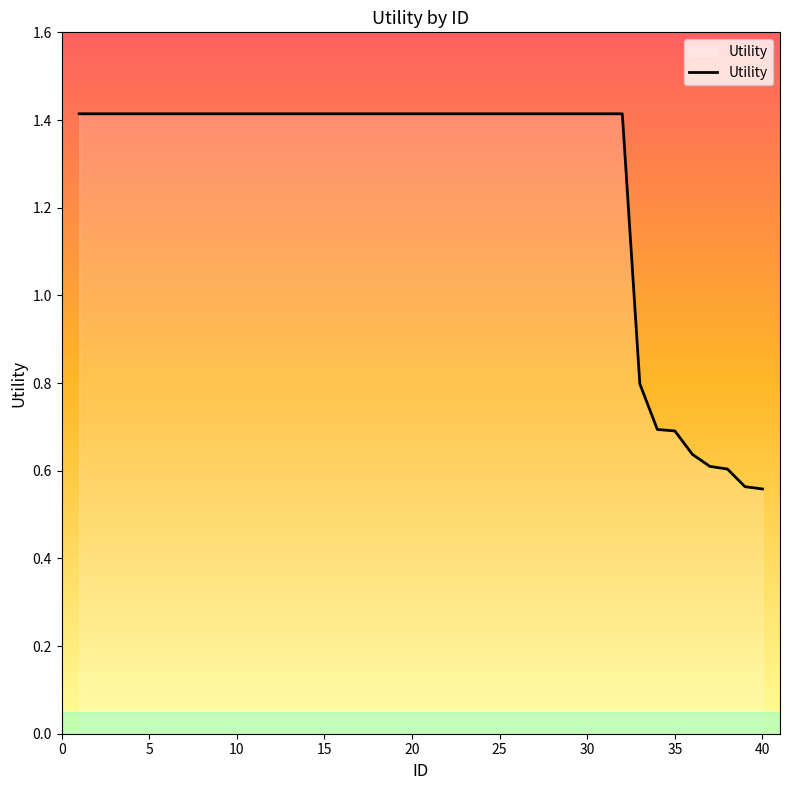

What is the difference between the maximum and minimum values?

0.9